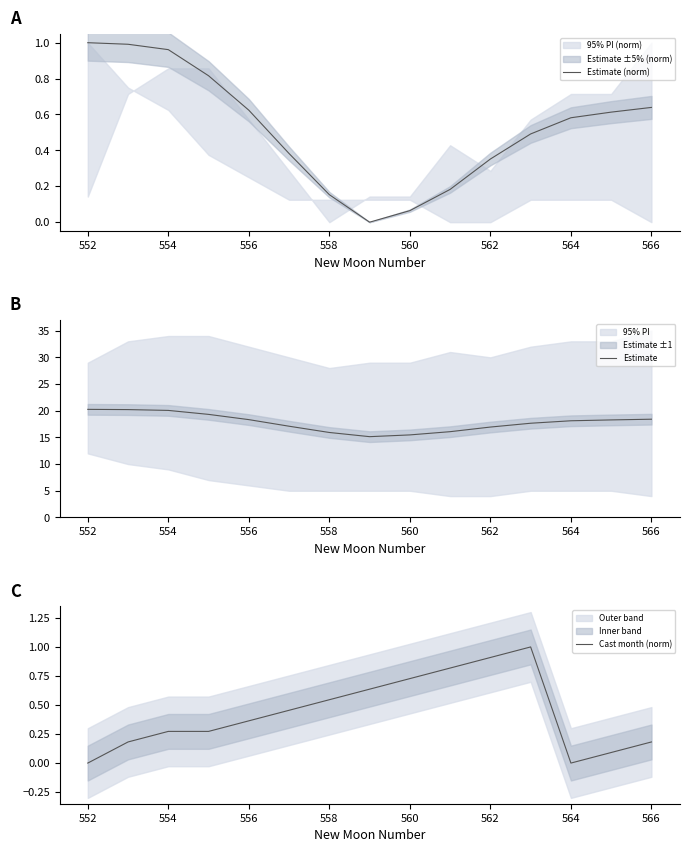

The Estimate series shows 20.8 at 558. True or false?

False